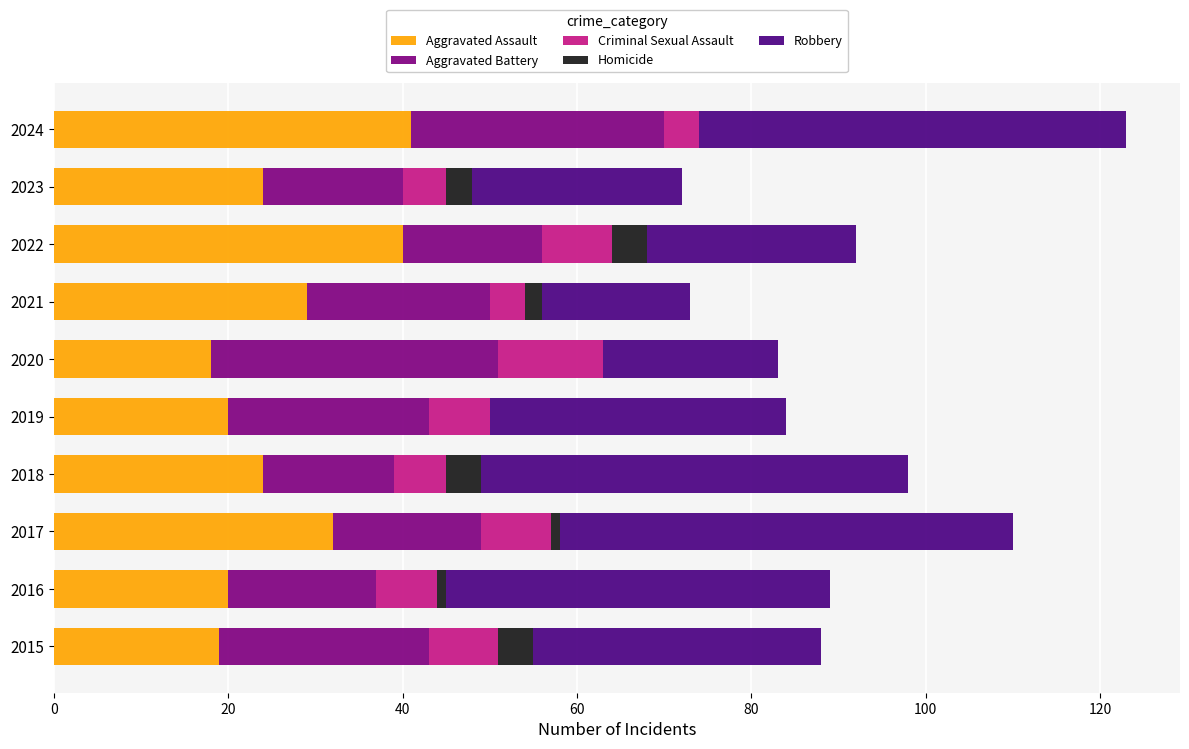

The Aggravated Assault series shows 13 at 2015. True or false?

False